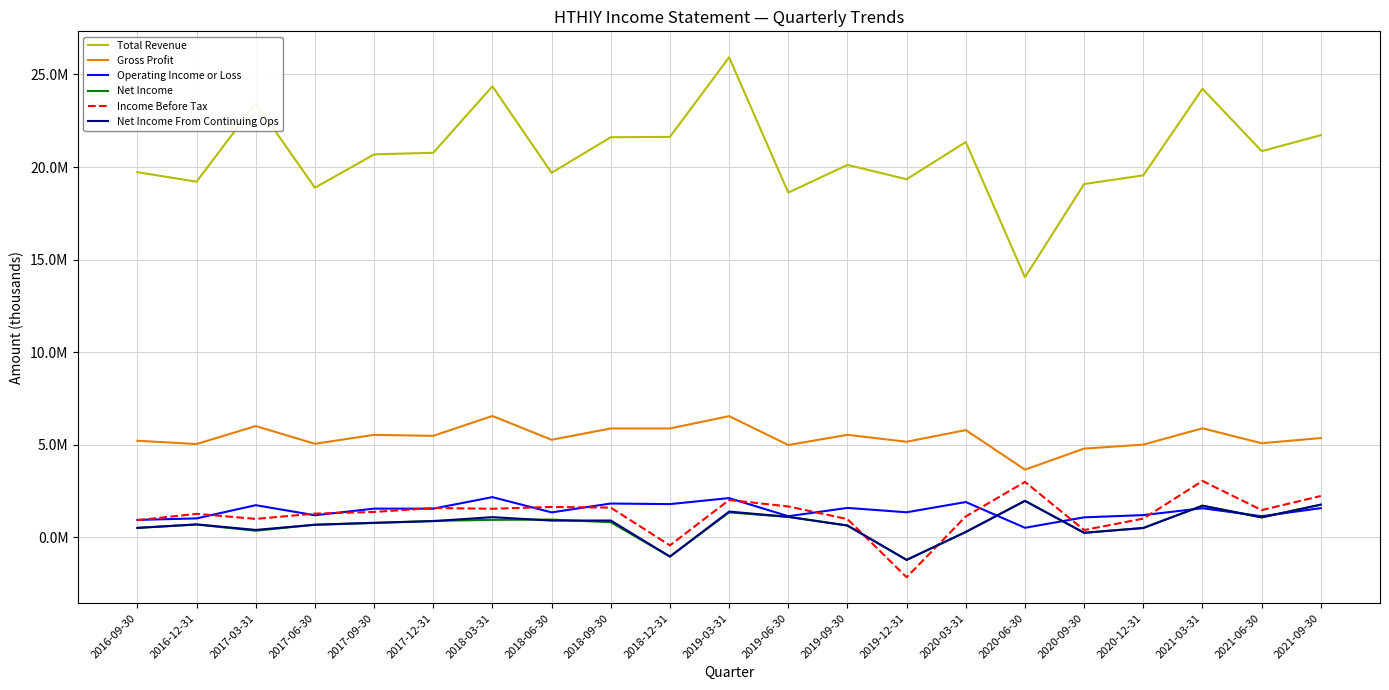

Is this an area chart (filled region under the line)?

No